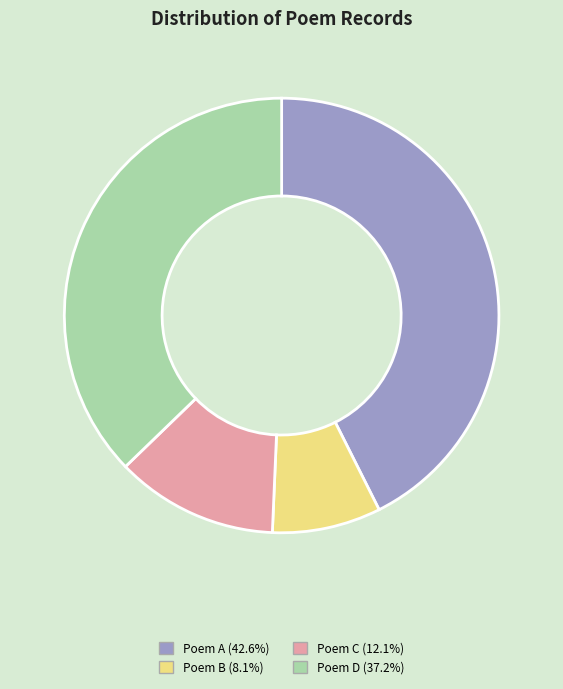

Is there a majority slice in this chart?

No